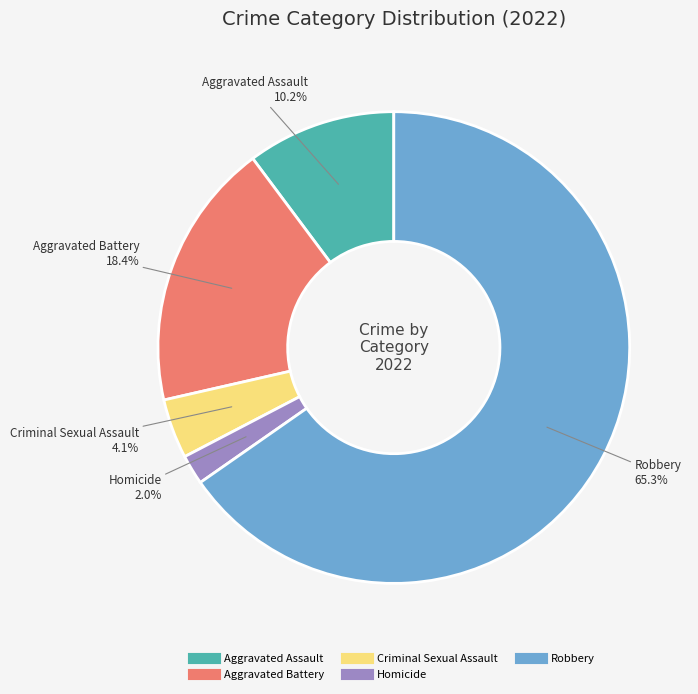

Which slice represents more than half of the pie?

Robbery